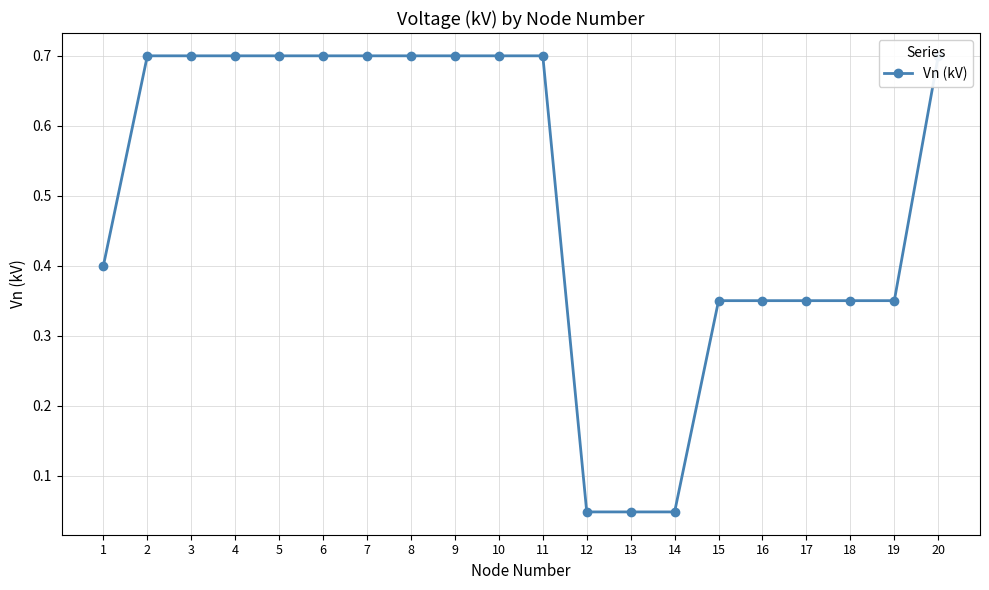

Between 11 and 15, which is larger?

11